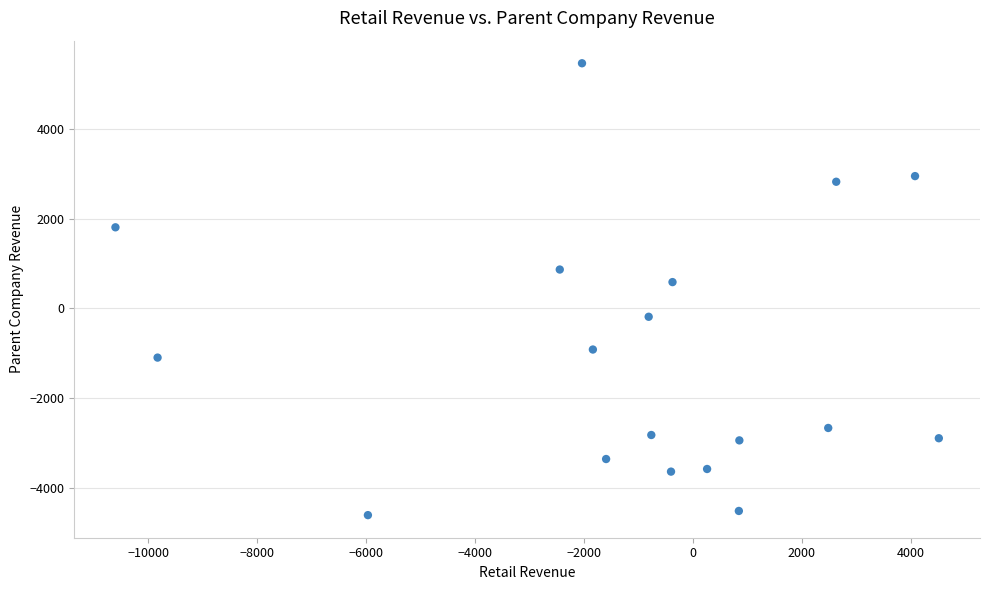

What is the range of Y values (max minus min)?

10072.1